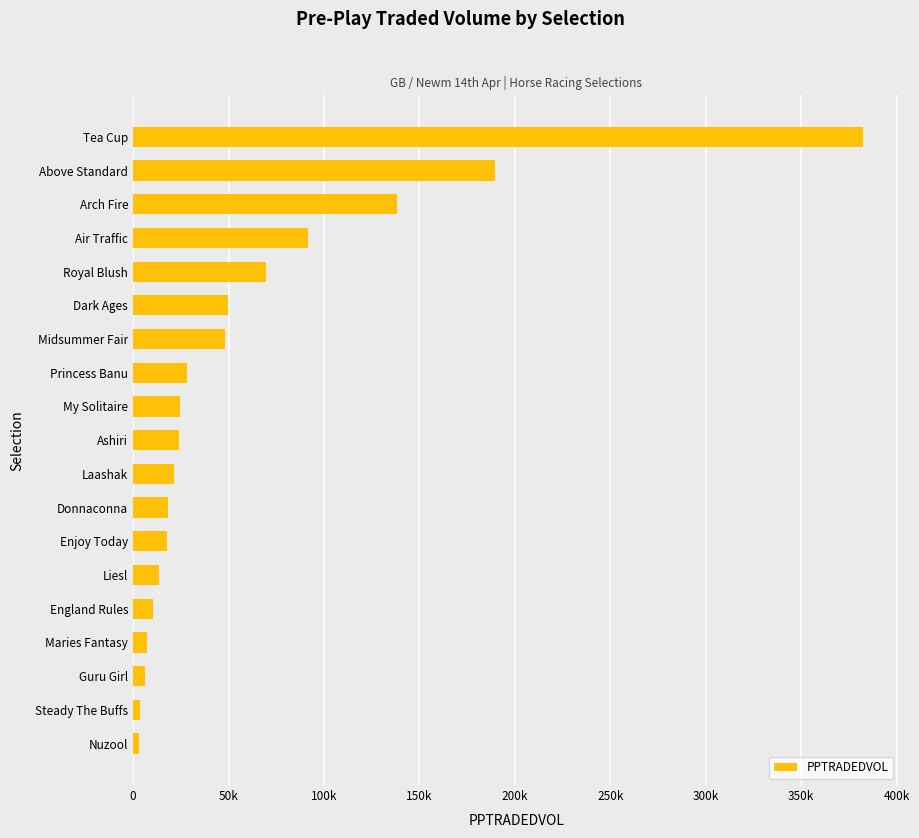

Does the chart contain any negative values?

No